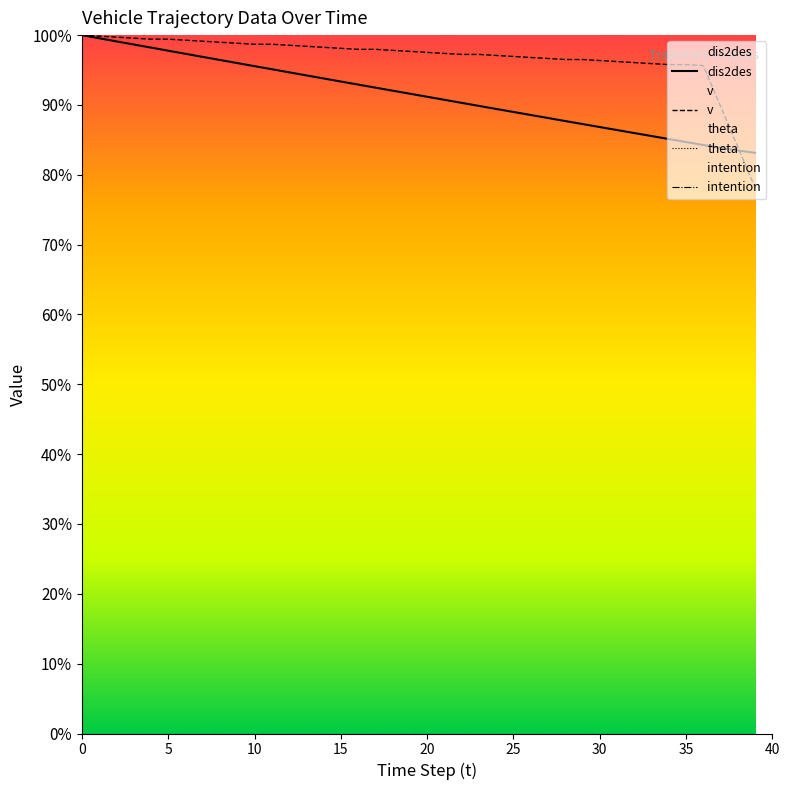

What is the average value of the dis2des series?

91.4